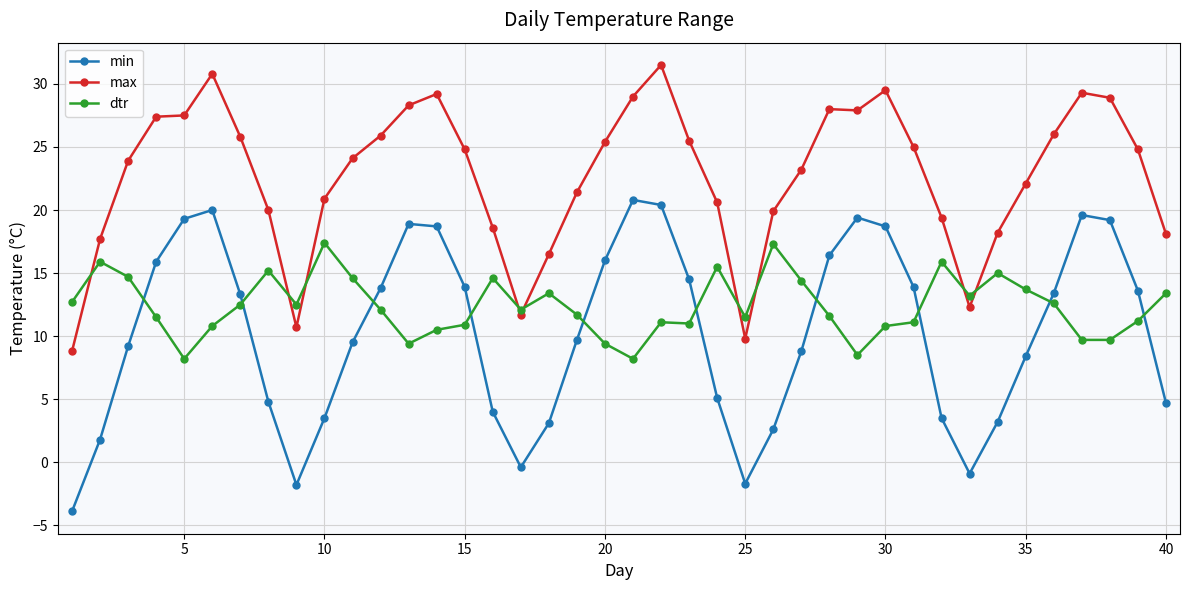

Count the number of data series in this chart.

3